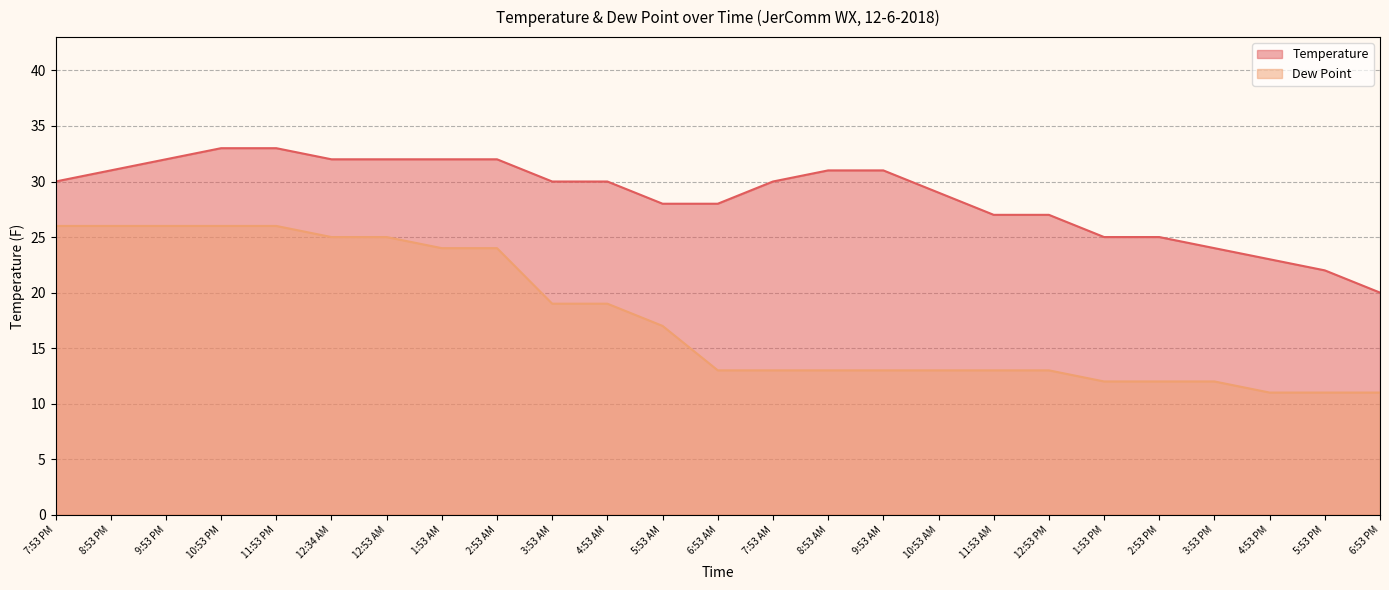

Is it true that Temperature equals 31 at 9:53 AM?

True